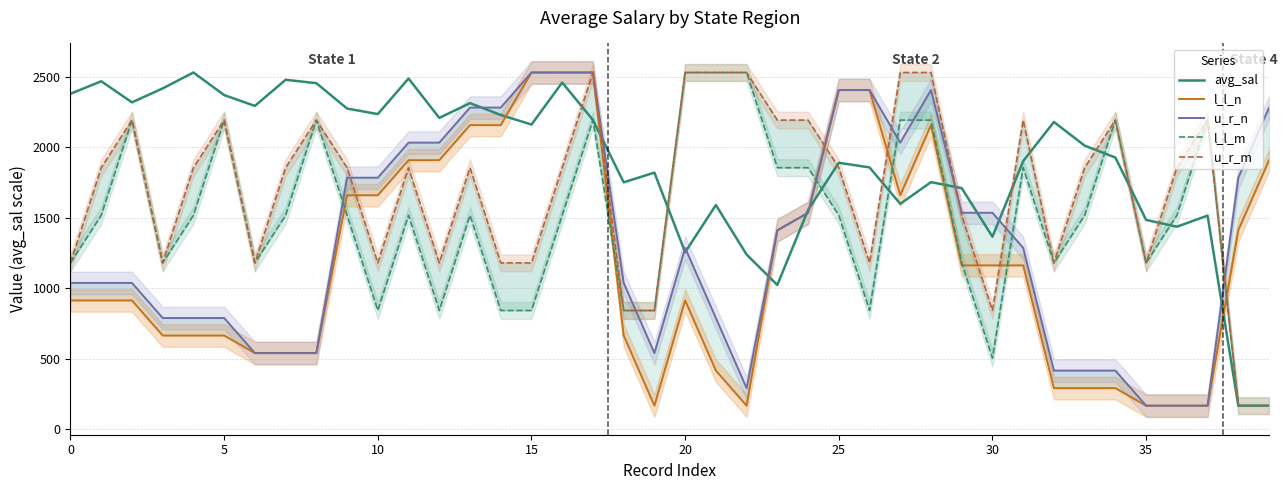

Is this an area chart (filled region under the line)?

No